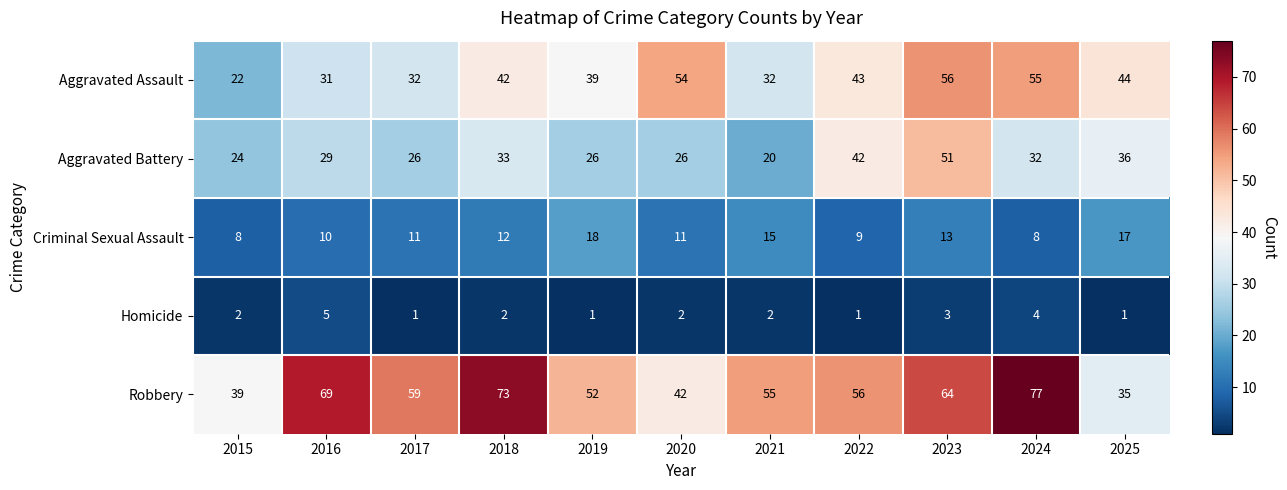

What is the difference between the Criminal Sexual Assault values at 2017 and 2015?

3